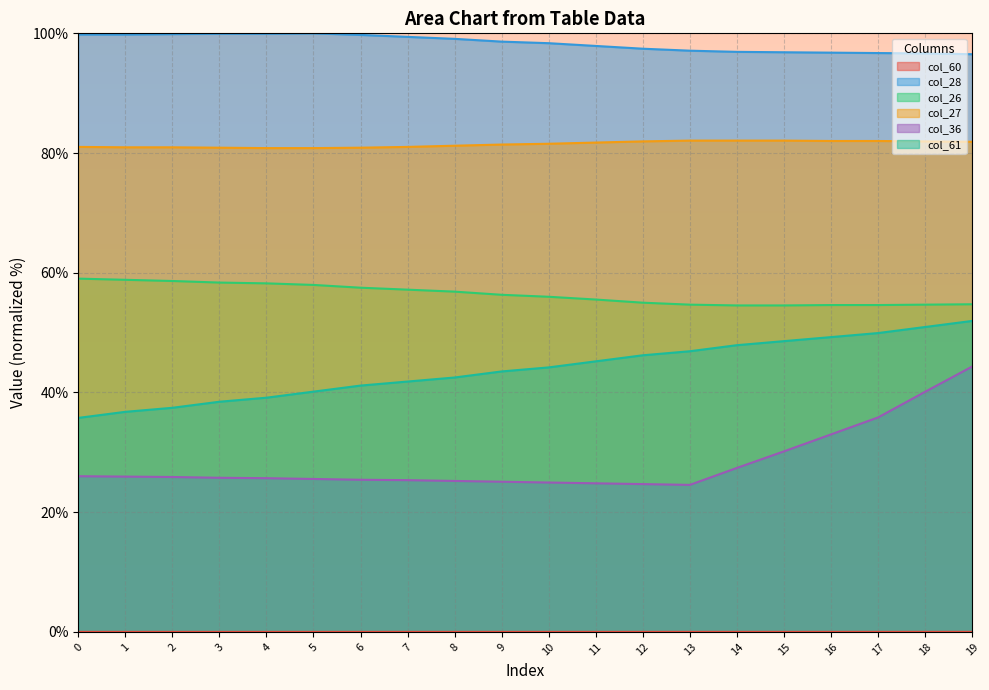

What is the sum of all col_28 values?

1967.4